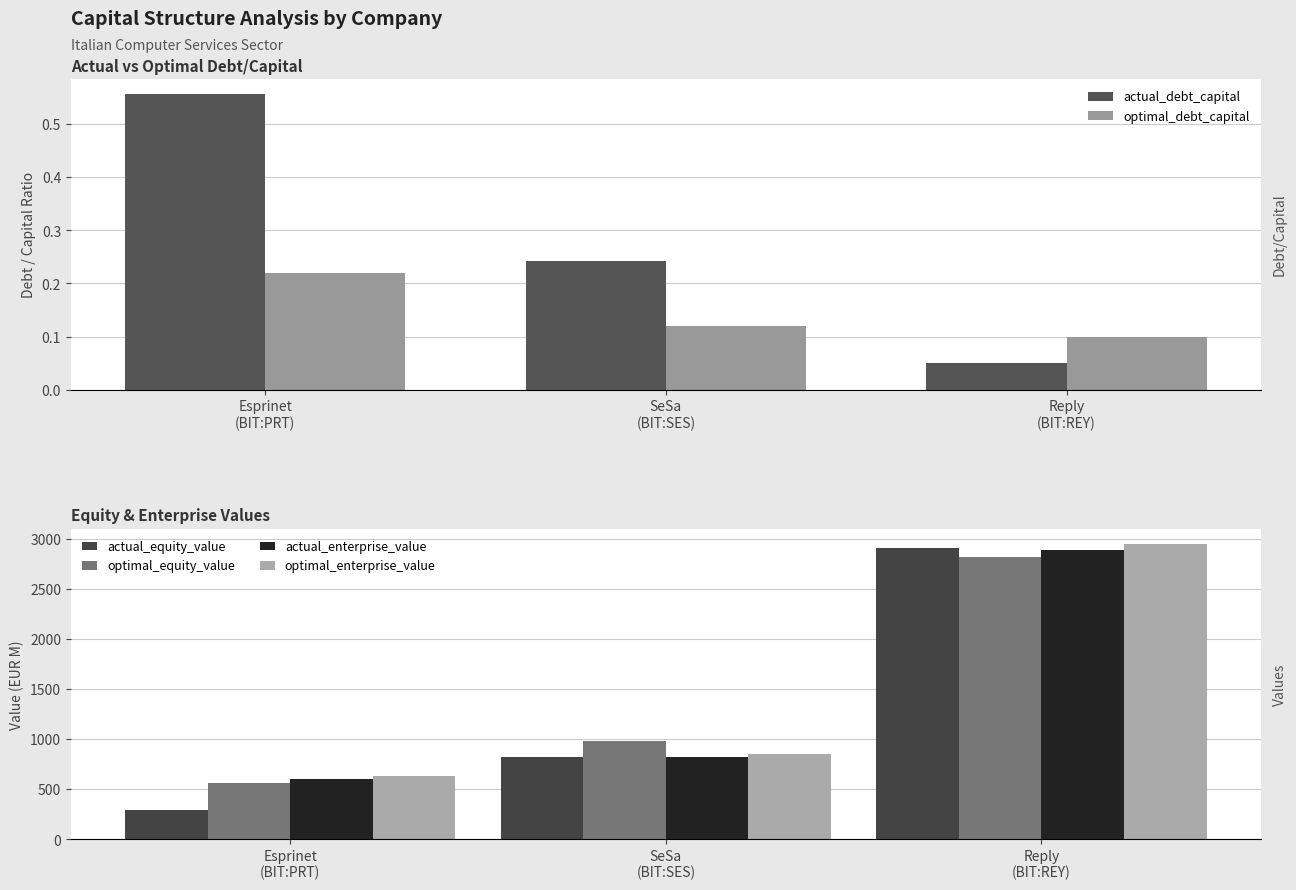

Which series has the largest range (max minus min)?

actual_equity_value